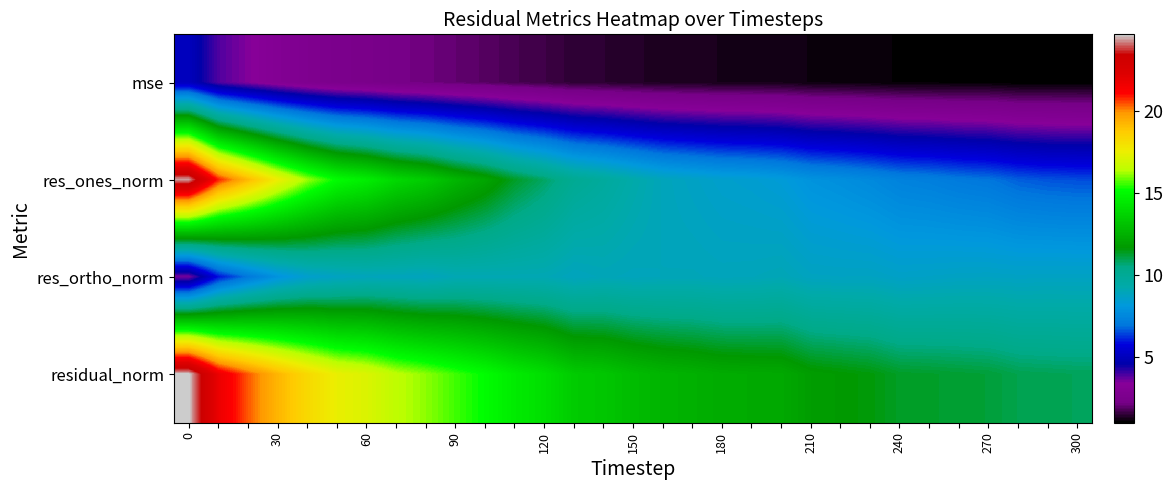

How many series are shown in this chart?

4